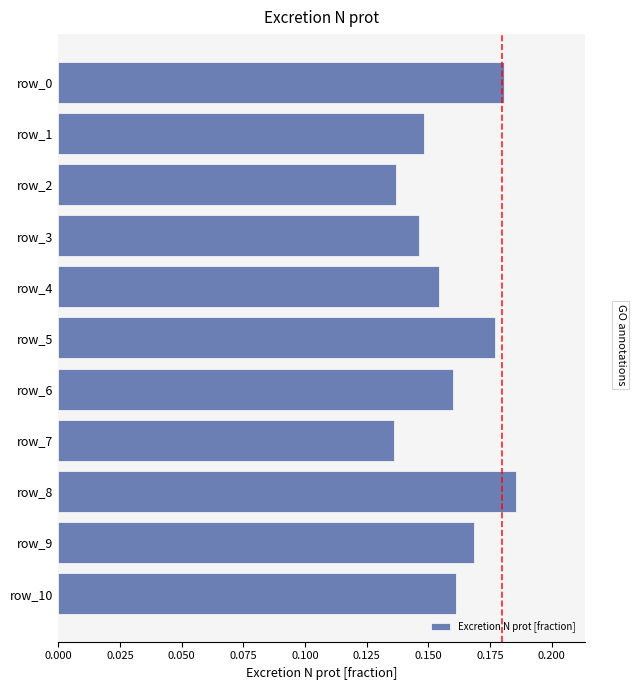

What is the sum of all values?

1.8